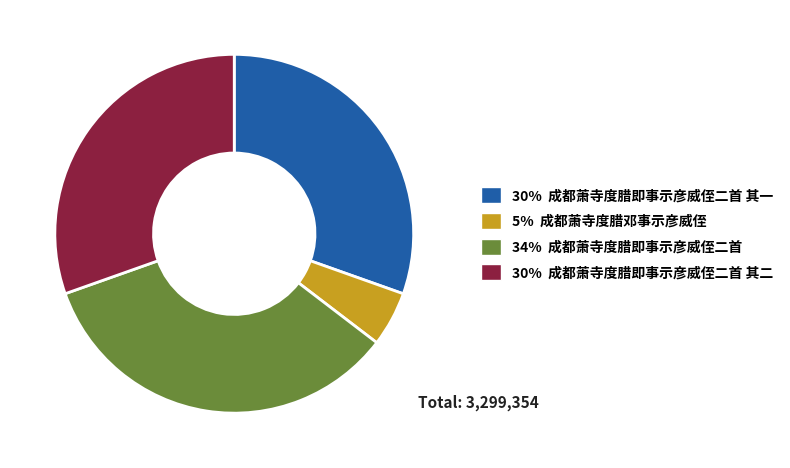

Is there any slice that represents more than half of the pie?

No